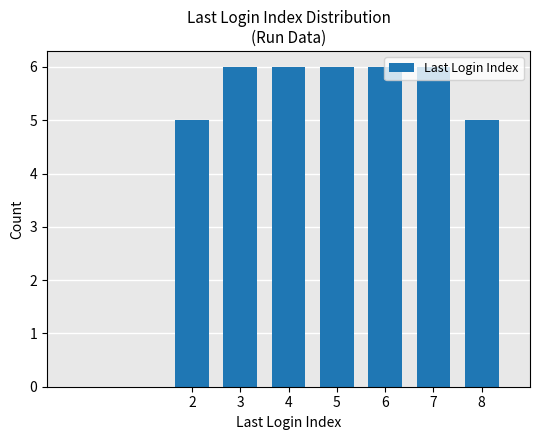

What is the difference between the second highest and second lowest values?

1